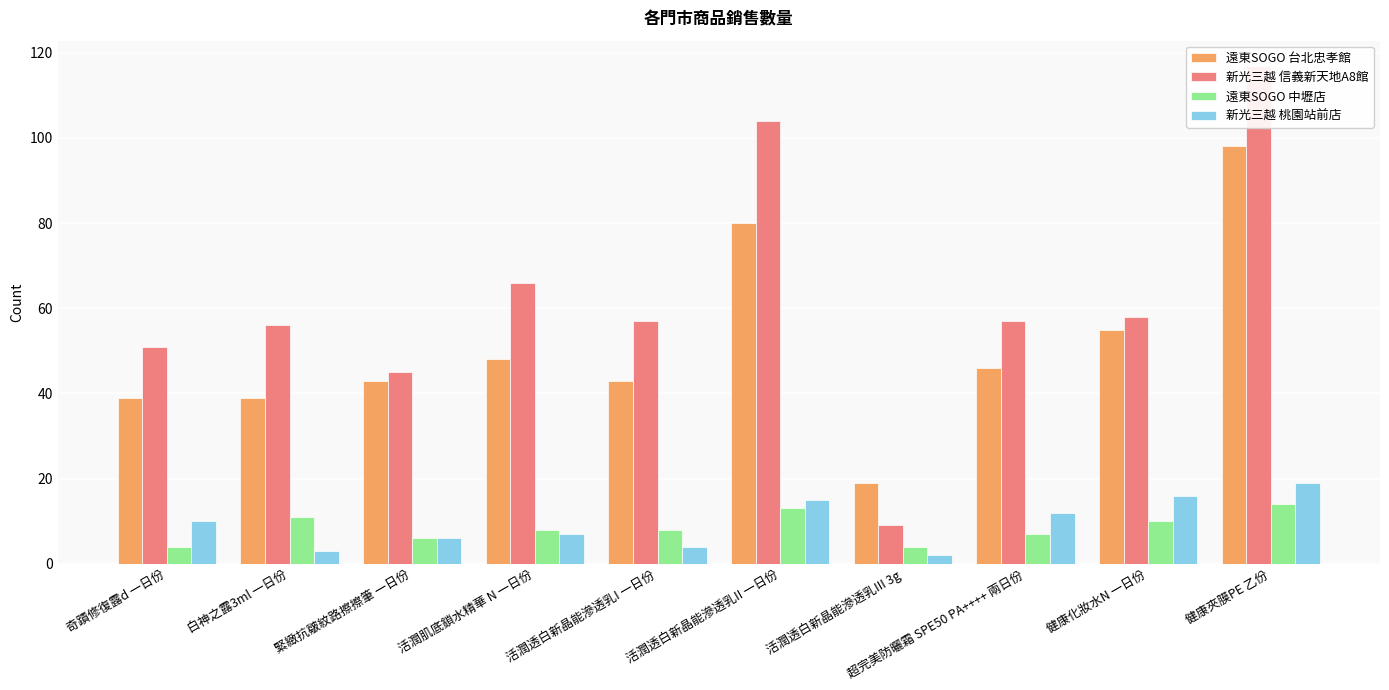

How many series are shown in this chart?

4